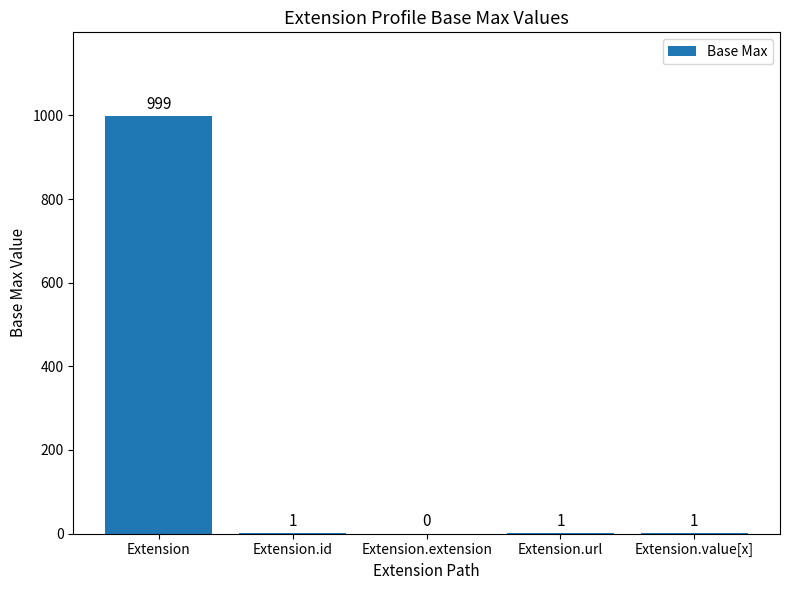

At which label does the data first exceed 1?

Extension